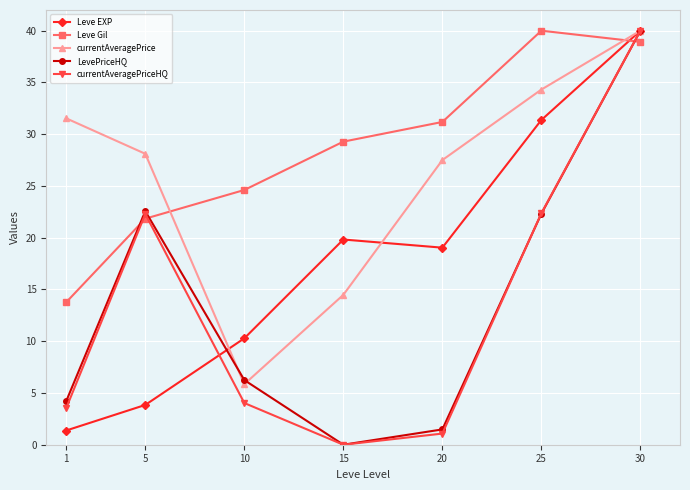

What is the spread (max minus min) of values at 1?

30.2